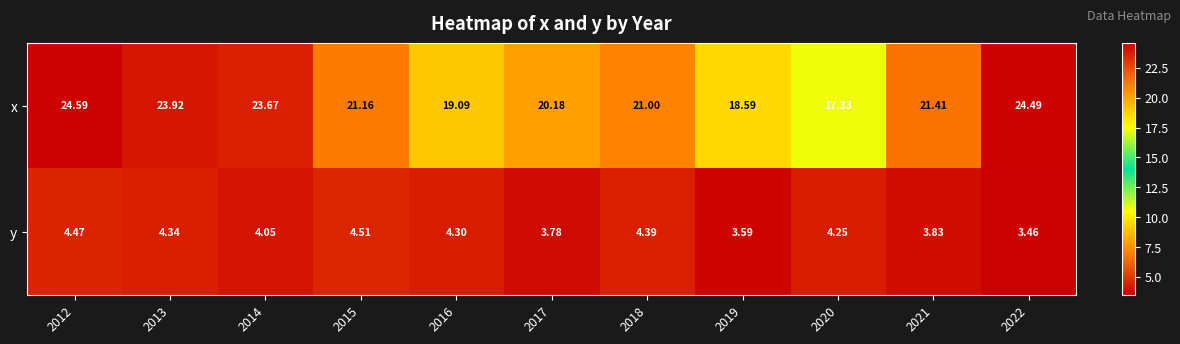

List the series in order of their peak value, lowest first.

y, x